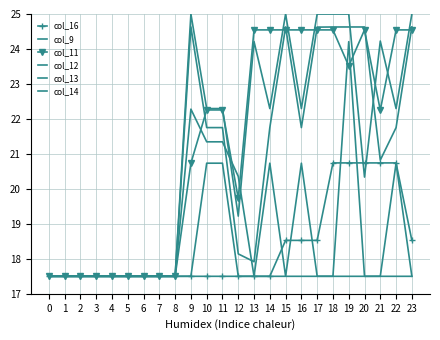

True or false: col_9 has a value of 17.5 at 2.

True